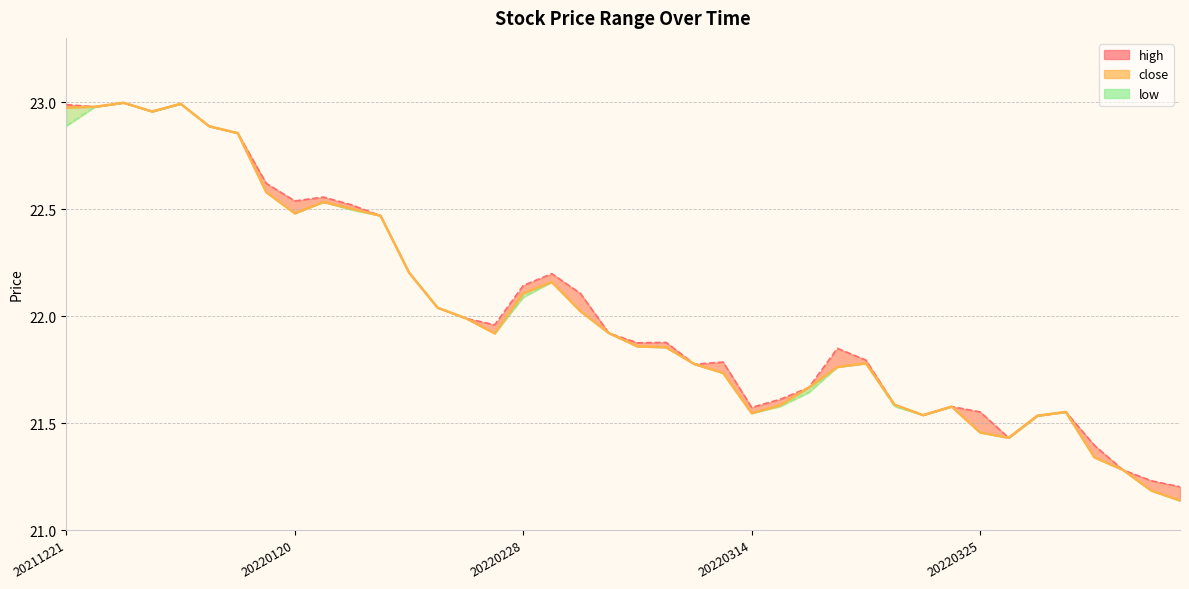

What is the sum of the values at 16 and 35?

43.7